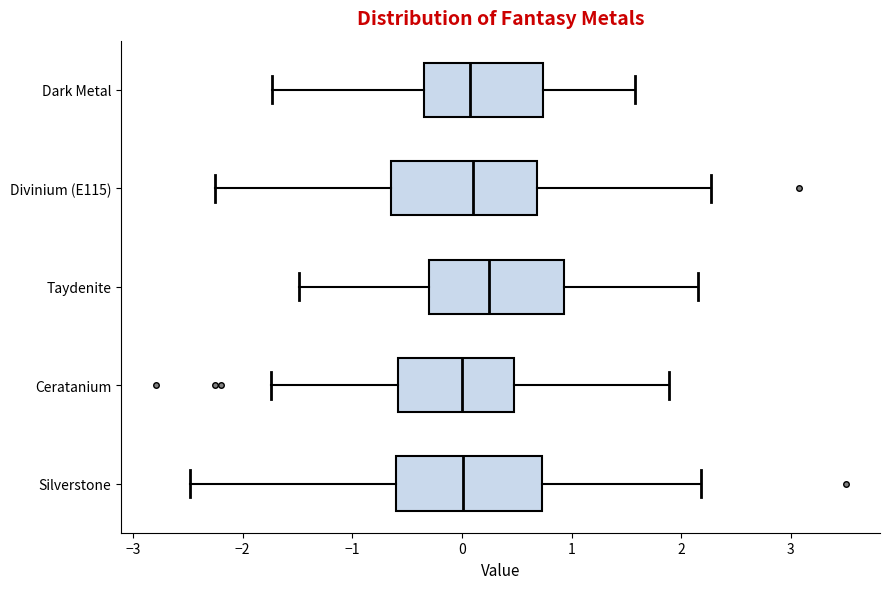

Where does the median line of the box for Taydenite sit on the x-axis? The values are not printed on the chart, so give them approximately, as read against the axis.

0.2